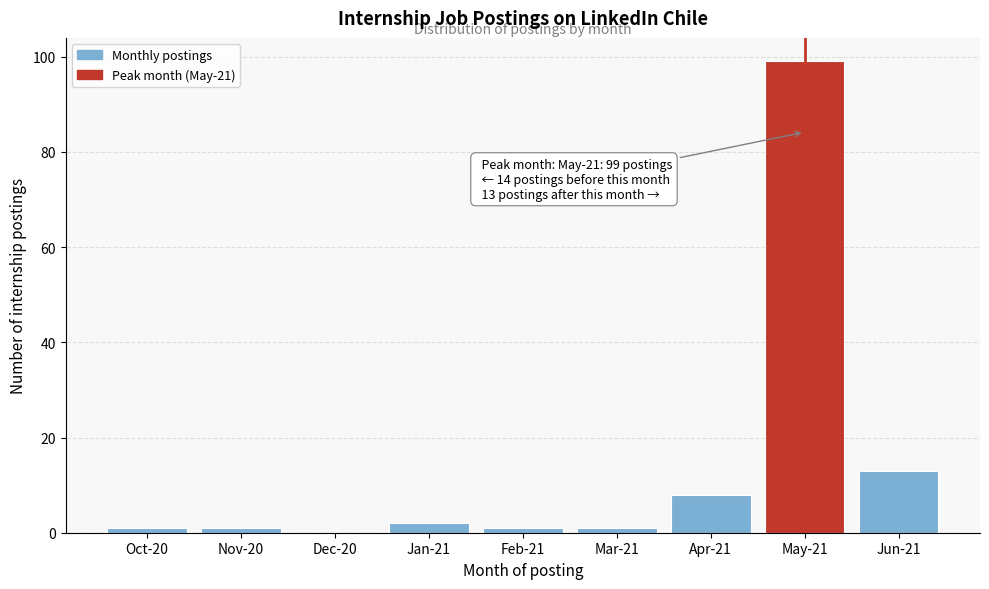

Reading left to right, transcribe all the data shown in this chart.

Oct-20=1	Nov-20=1	Dec-20=0	Jan-21=2	Feb-21=1	Mar-21=1	Apr-21=8	May-21=99	Jun-21=13